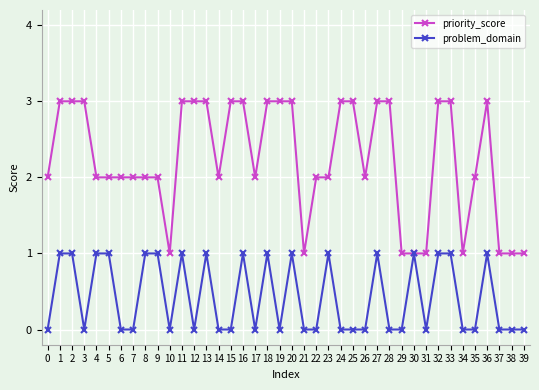

Reading left to right, what are all the values shown in this chart?

priority_score: 2	3	3	3	2	2	2	2	2	2	1	3	3	3	2	3	3	2	3	3	3	1	2	2	3	3	2	3	3	1	1	1	3	3	1	2	3	1	1	1
problem_domain: 0	1	1	0	1	1	0	0	1	1	0	1	0	1	0	0	1	0	1	0	1	0	0	1	0	0	0	1	0	0	1	0	1	1	0	0	1	0	0	0